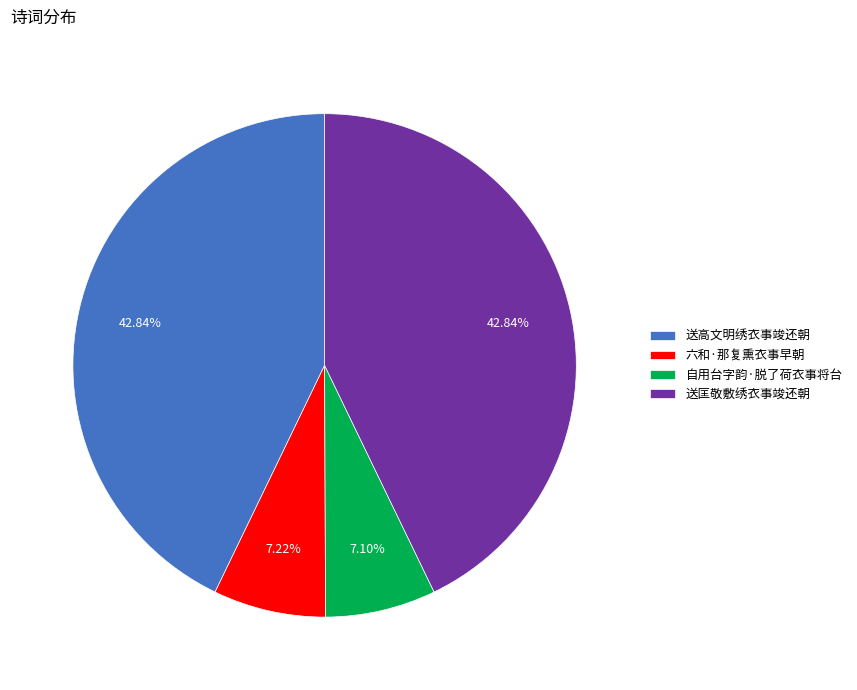

To the nearest percent, what is the average slice percentage?

25%